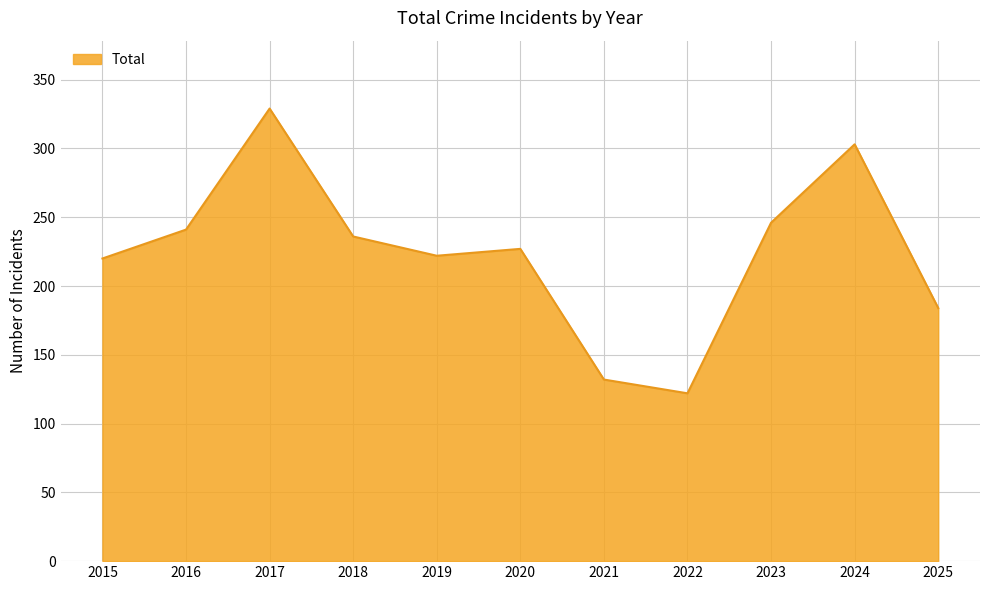

How many categories are shown in the chart?

11